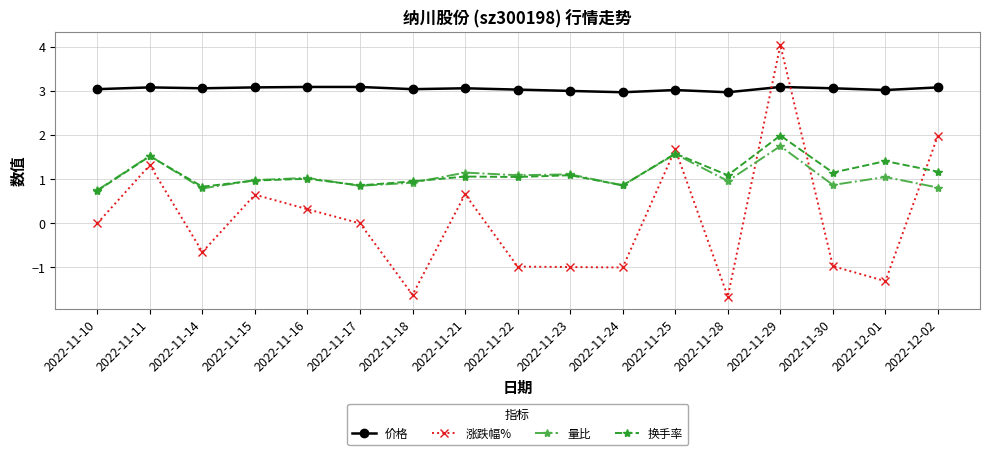

Which series has the largest range (max minus min)?

涨跌幅%